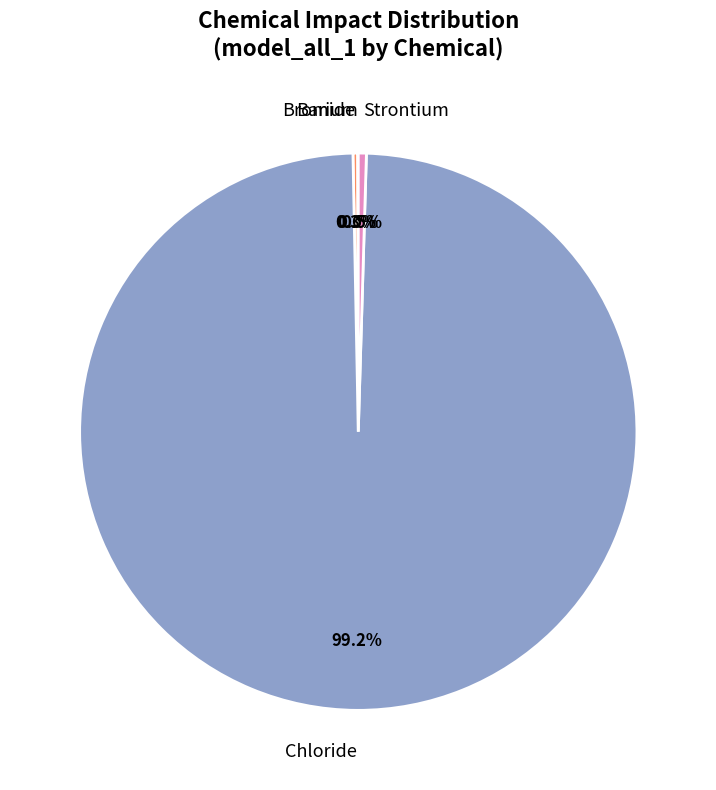

What portion of the pie excludes Chloride?

0.8%